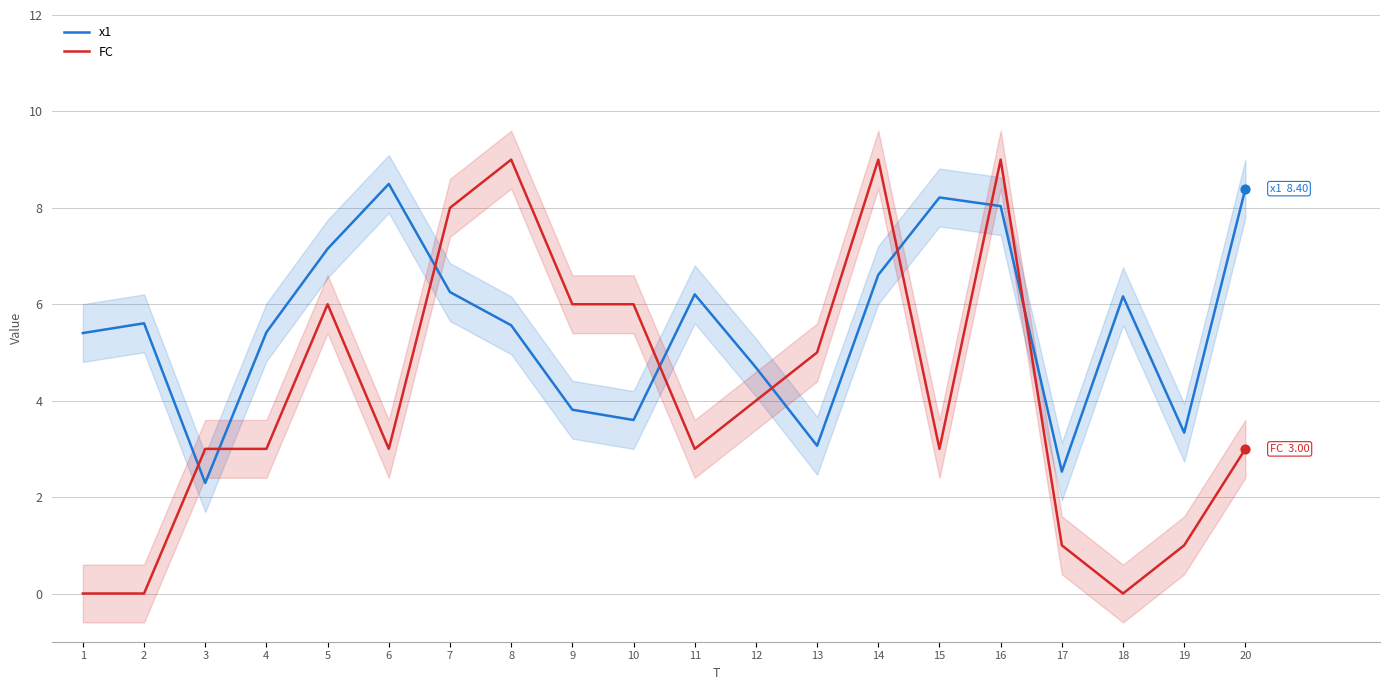

At which category is the sum across all series the highest?

16